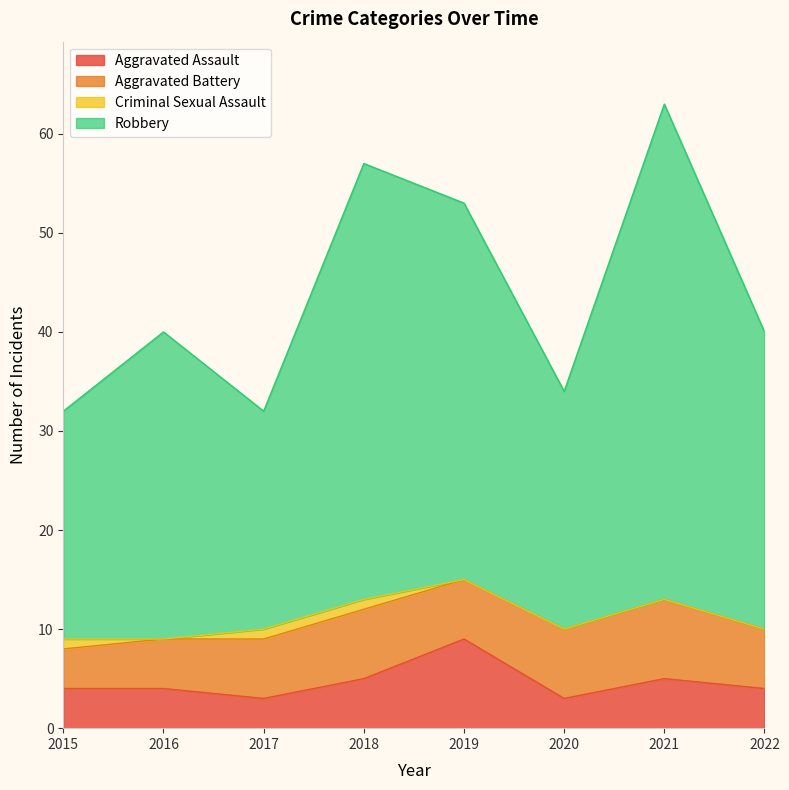

Count the number of categories in the chart.

8